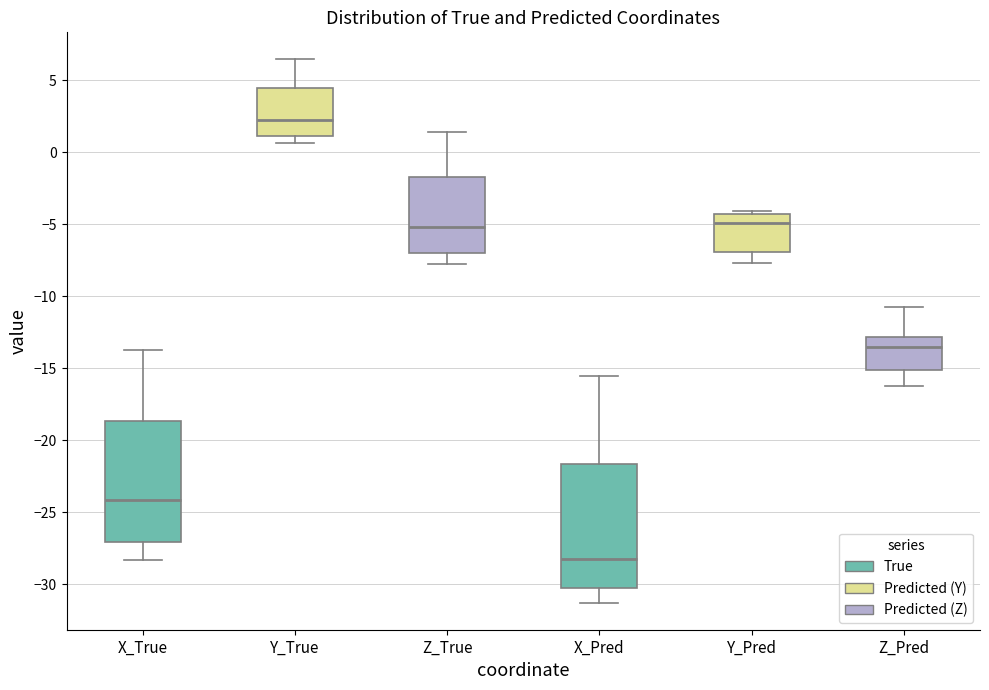

Which box's median line is the lowest?

X_Pred